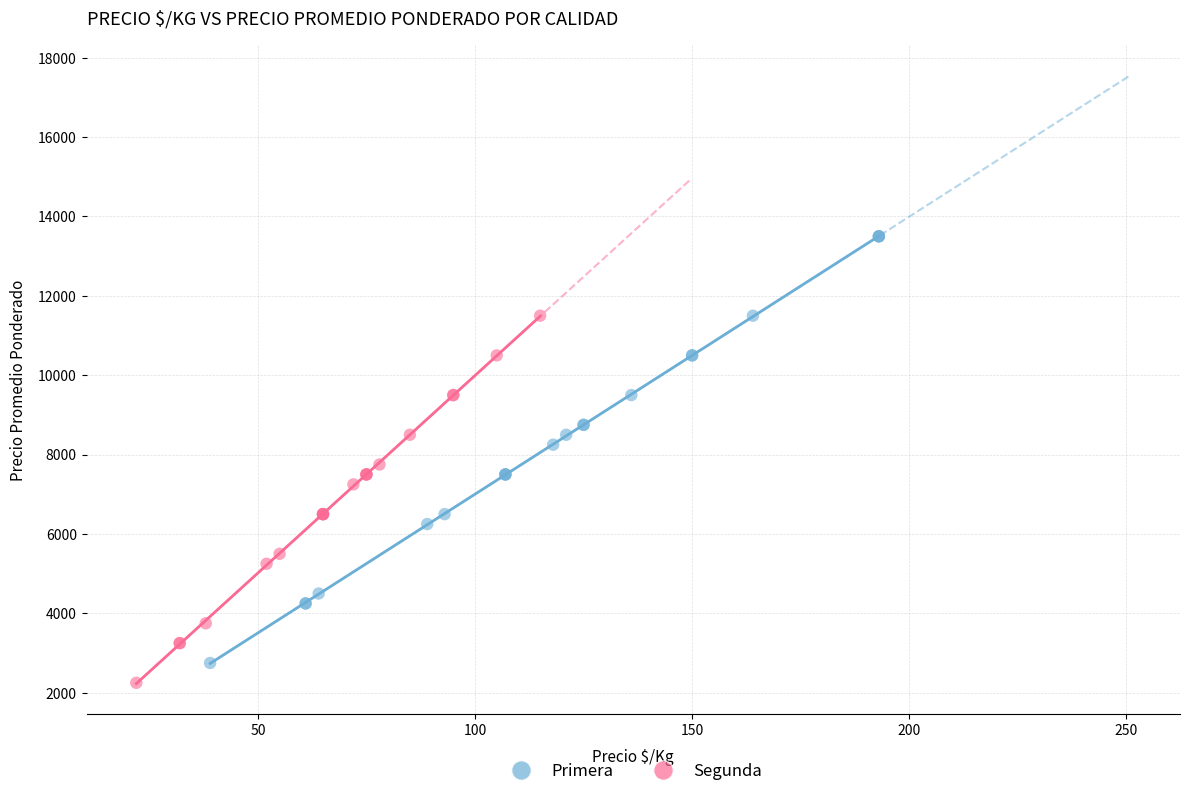

What are all the series names shown in the legend?

Primera, Segunda